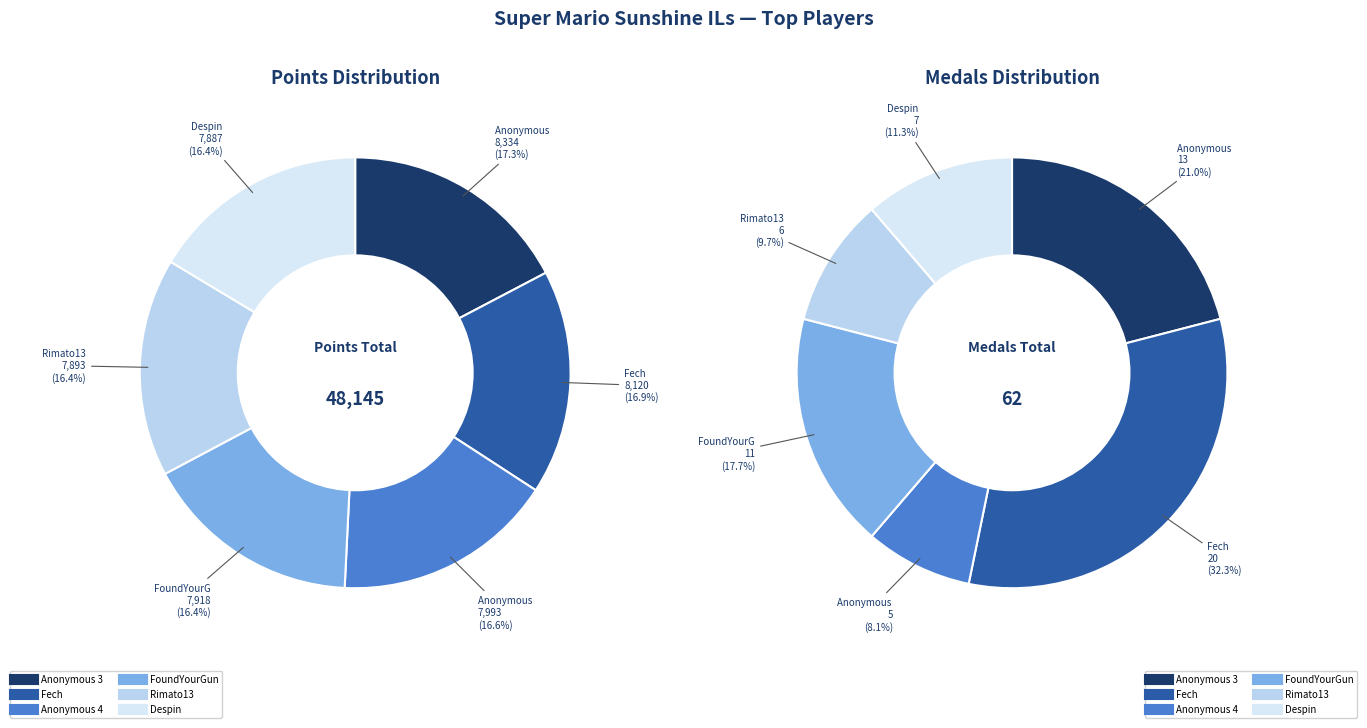

Does Anonymous 4 represent more than half of the total?

No